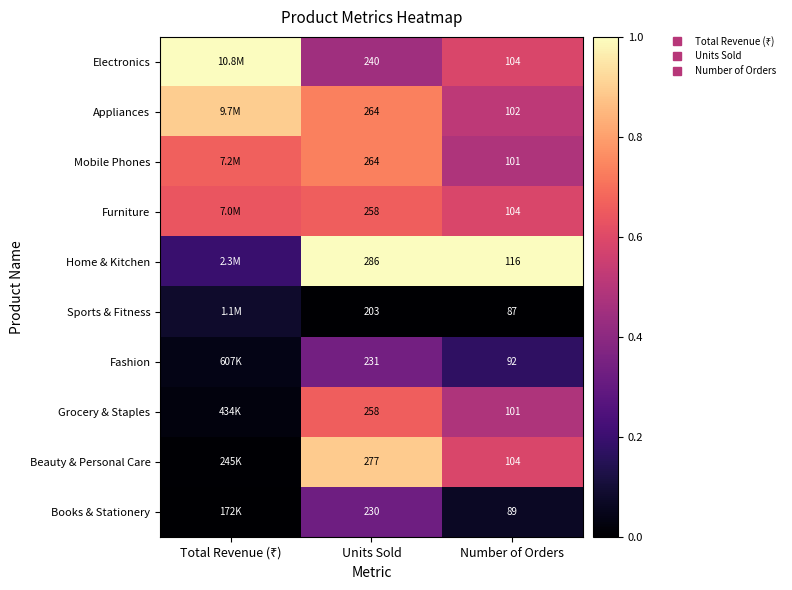

At which category is the sum across all series the highest?

Units Sold